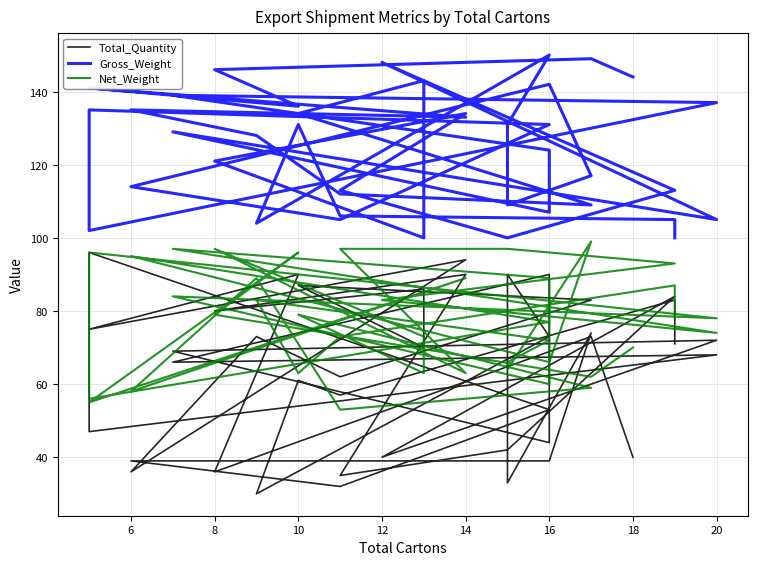

What is the value of the Gross_Weight point at the 6th from the left?

133